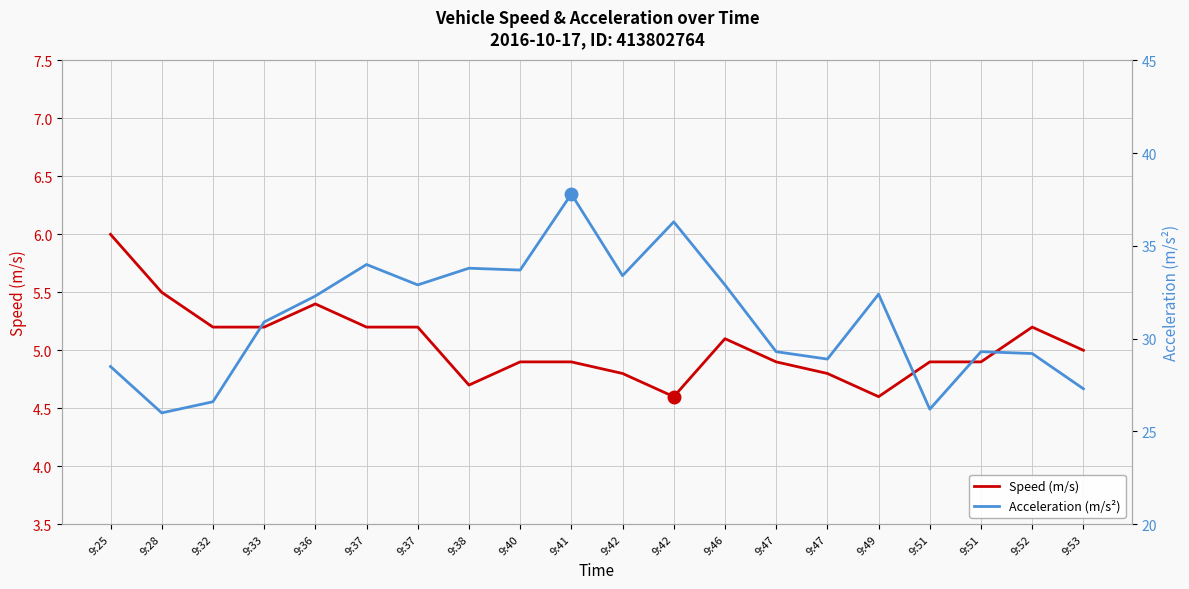

The value of Speed (m/s) at 9:40 is 3.2. True or false?

False